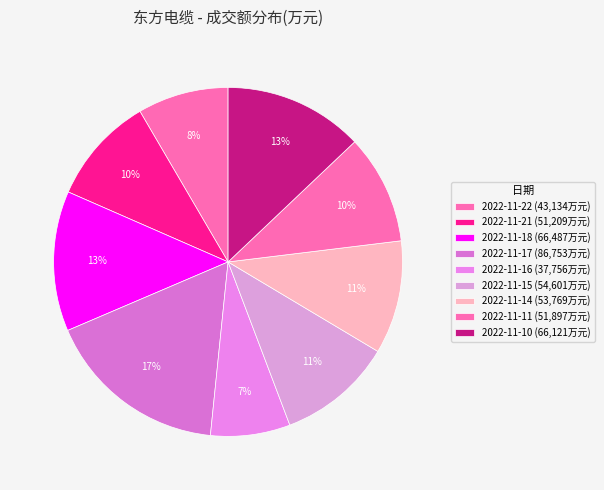

How many slices are in this pie chart?

9